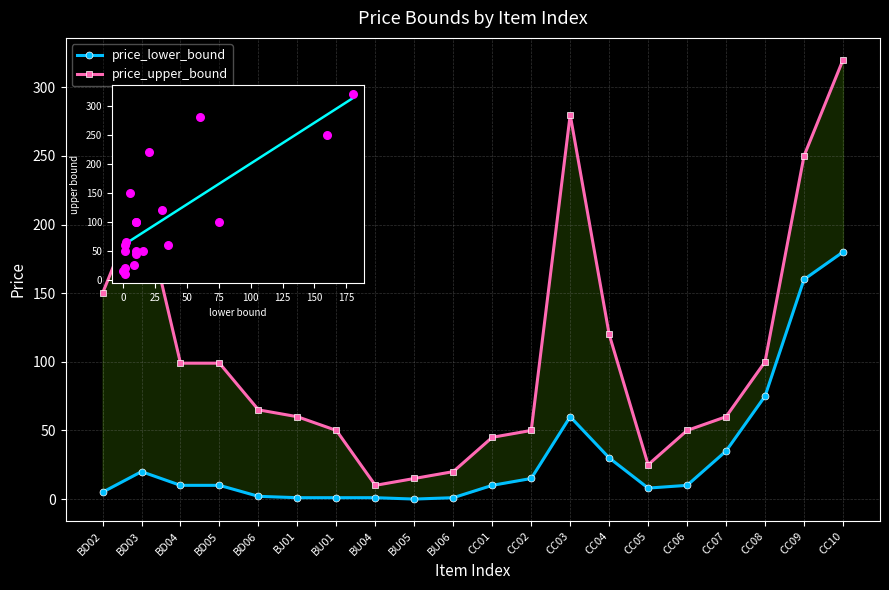

Is the value of price_upper_bound at BD03 greater than the value of price_lower_bound at CC06?

Yes